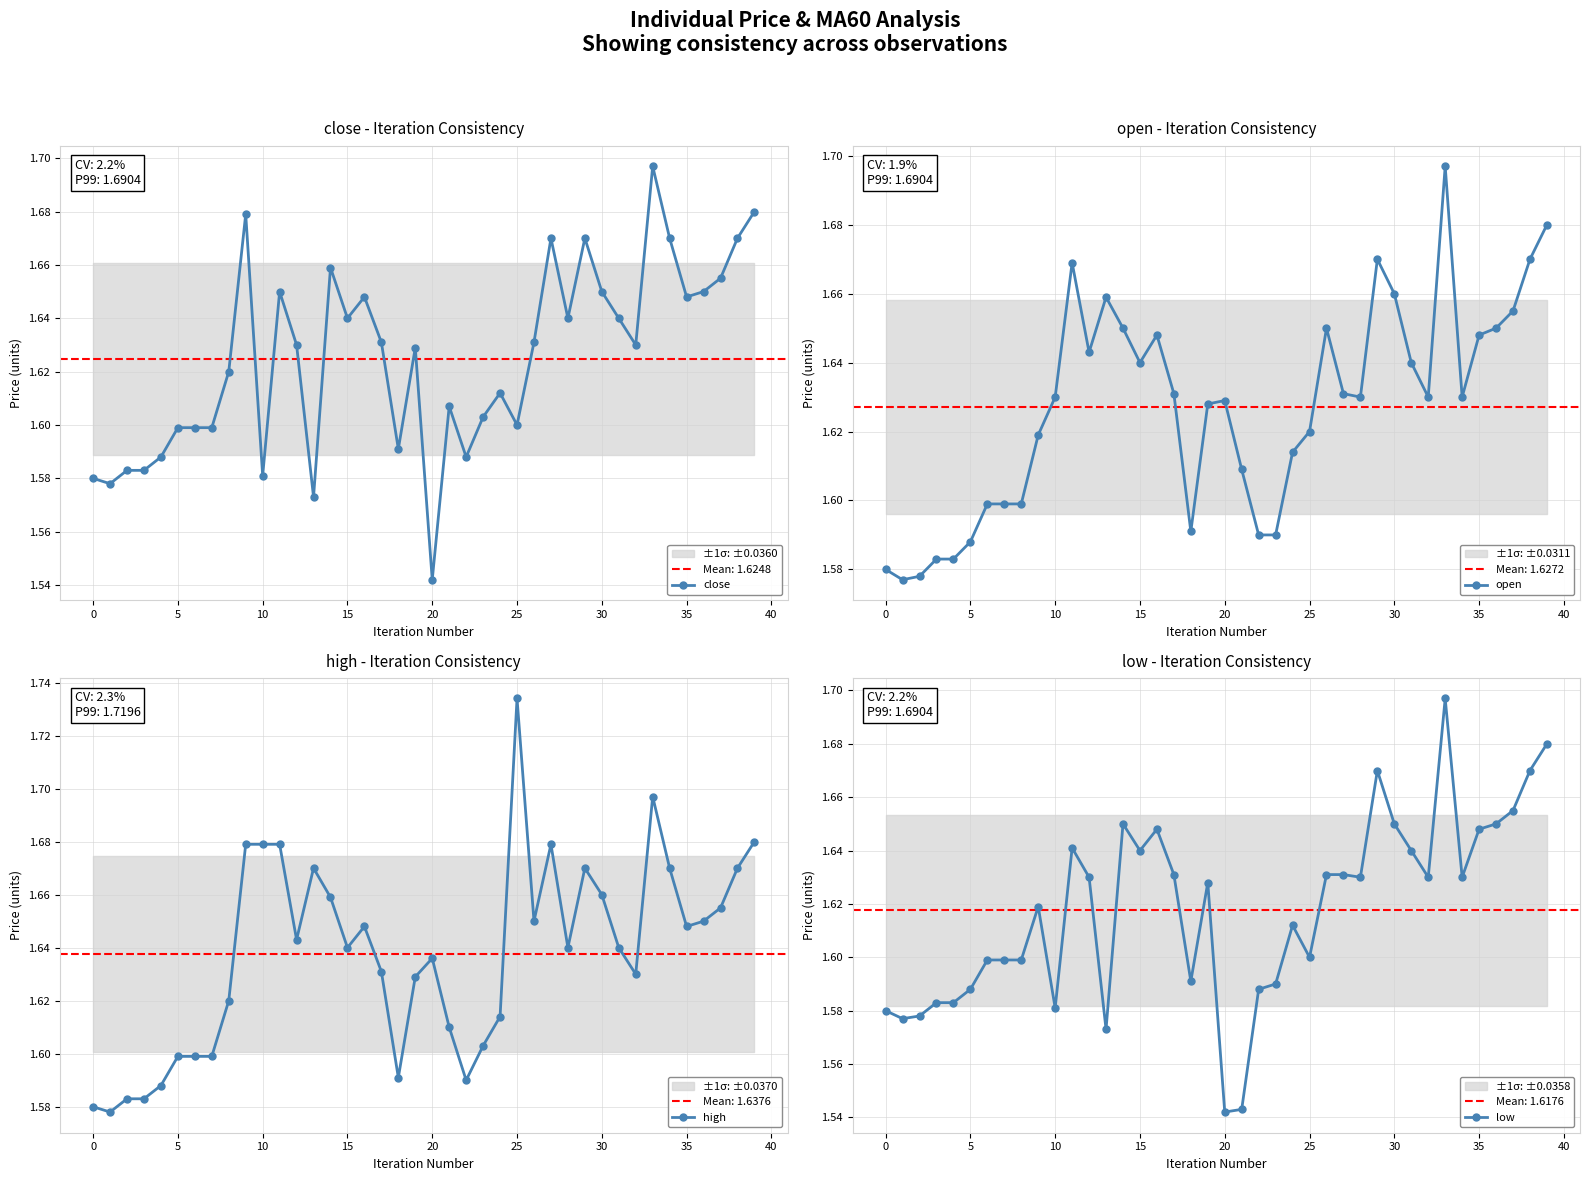

Is it true that open equals 1.6 at 14?

True